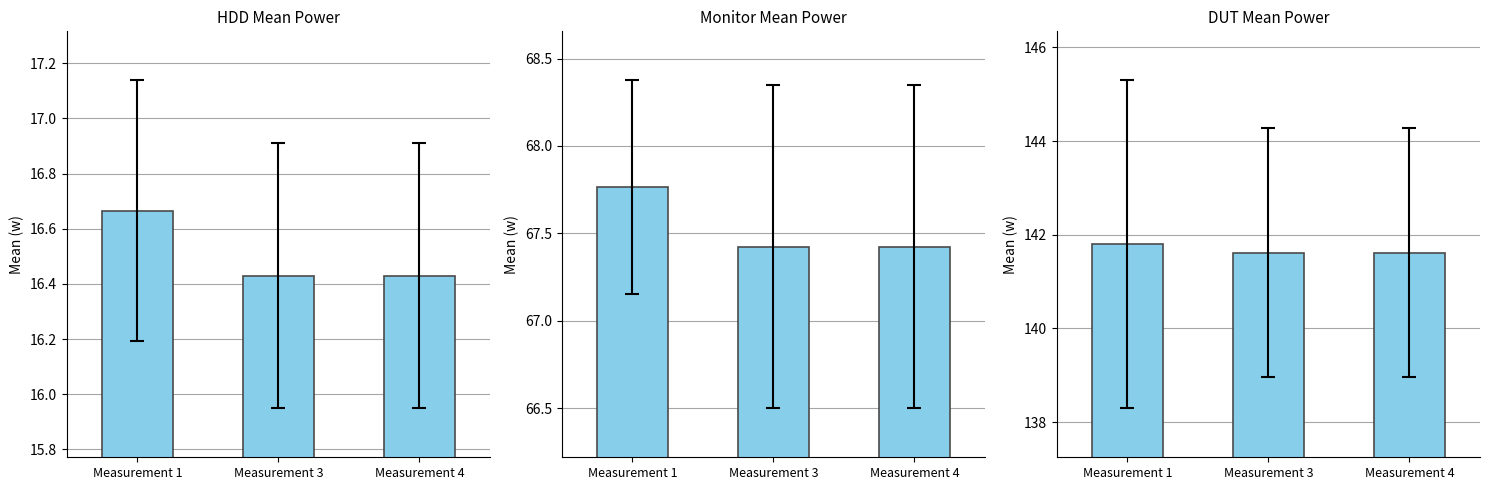

Between Measurement 3 and Measurement 4, which series saw the biggest shift?

HDD